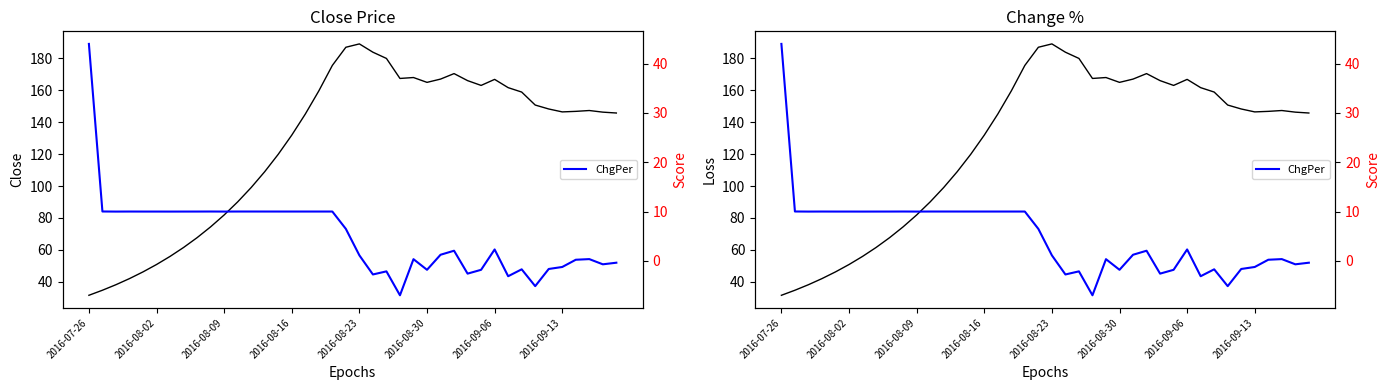

Does the chart display data point markers on the line(s)?

No